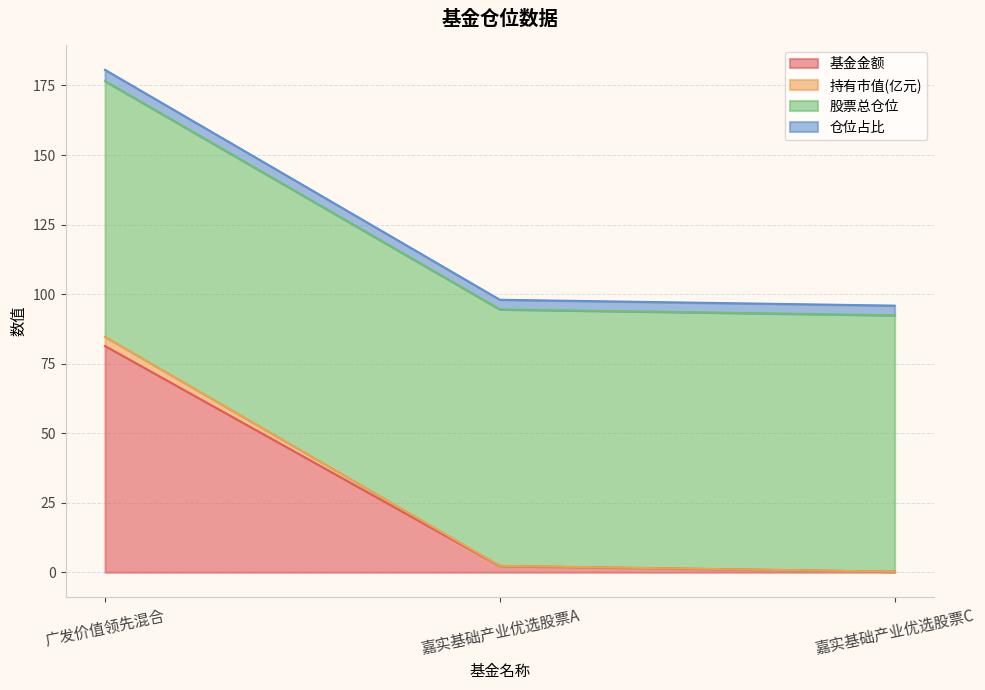

True or false: 基金金额 has a value of 81.3 at 广发价值领先混合.

True